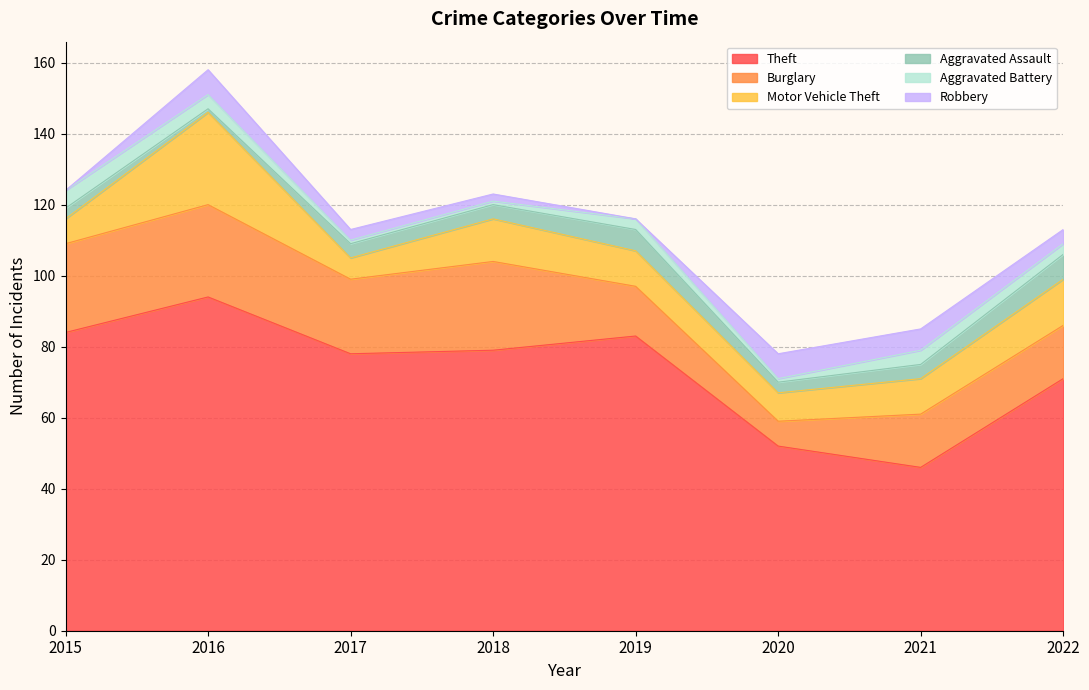

The Motor Vehicle Theft series shows 7 at 2015. True or false?

True